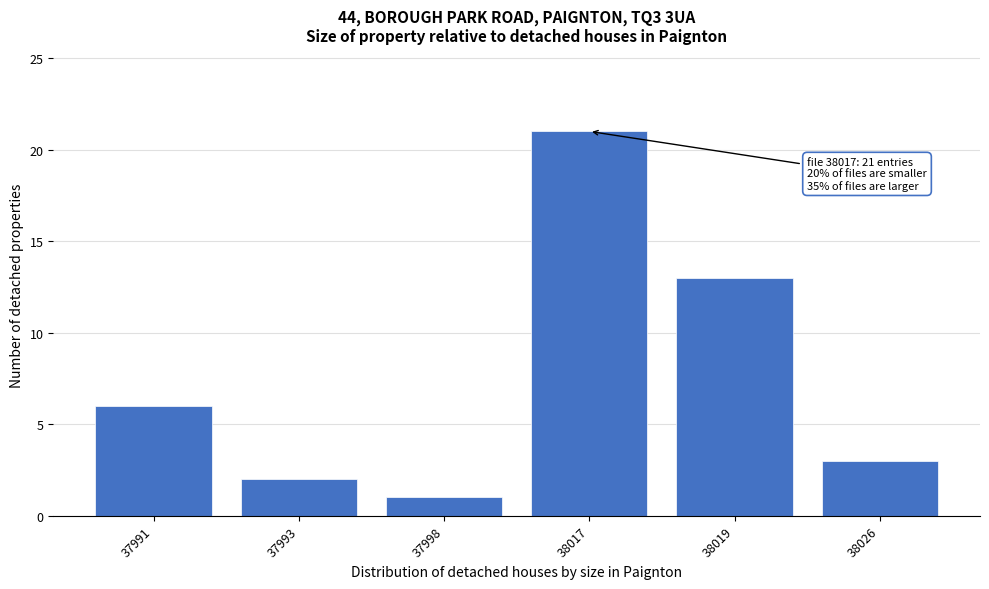

Reading left to right, list all the values displayed in this chart.

37991=6	37993=2	37998=1	38017=21	38019=13	38026=3